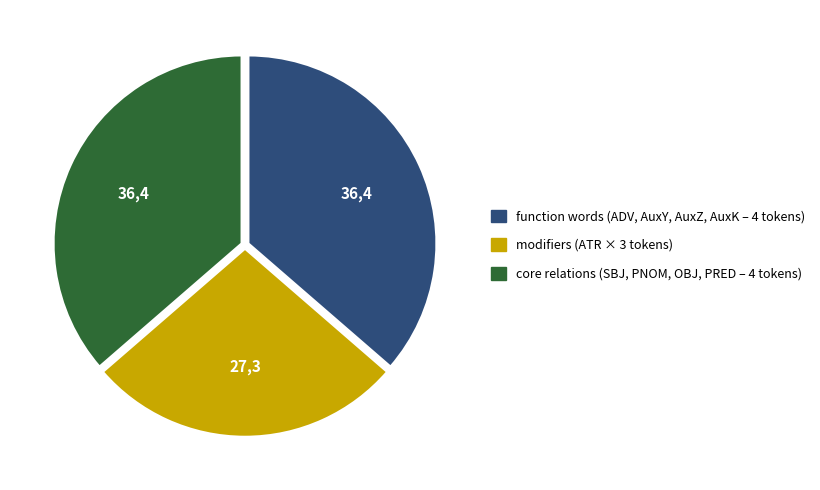

Is there a majority slice in this chart?

No